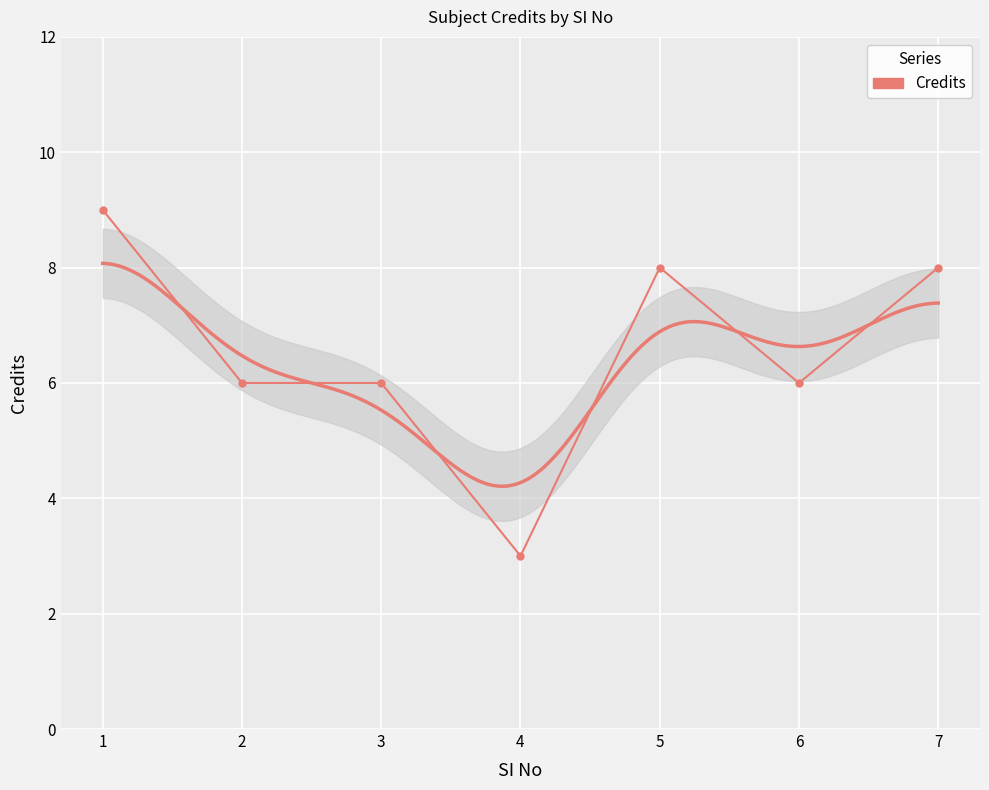

Is this an area chart (filled region under the line)?

No